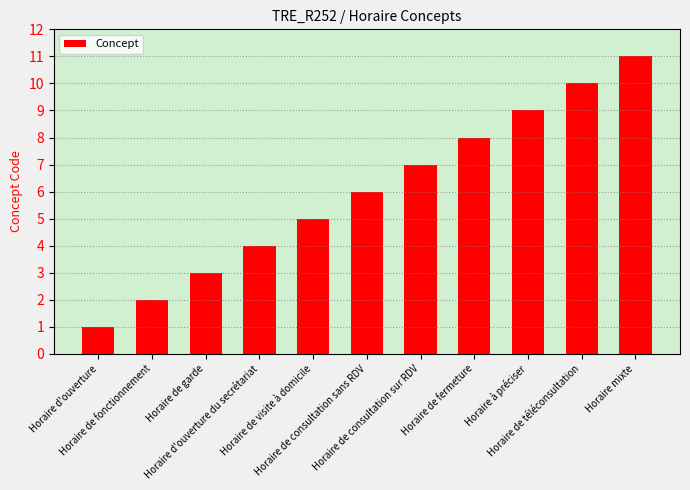

Which label corresponds to the largest value in the chart?

Horaire mixte